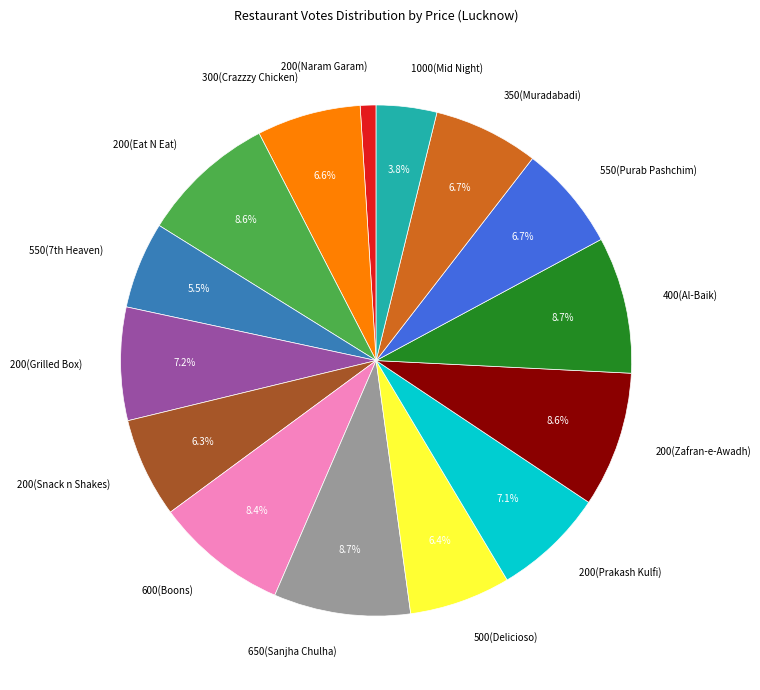

The 200(Zafran-e-Awadh) slice represents 22% of the pie. True or false?

False